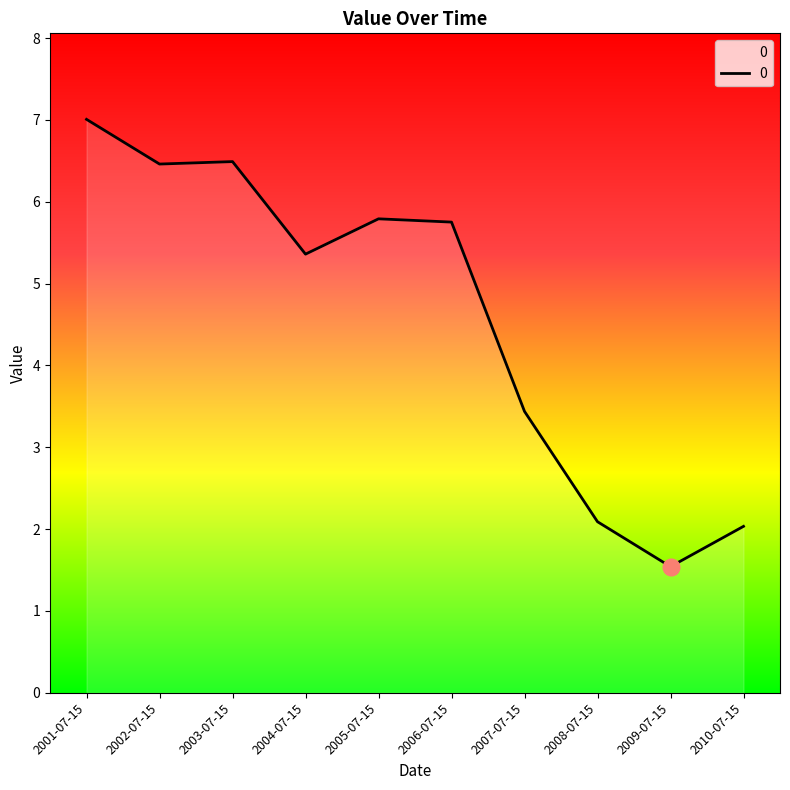

Which has a higher value, 2007-07-15 or 2010-07-15?

2007-07-15